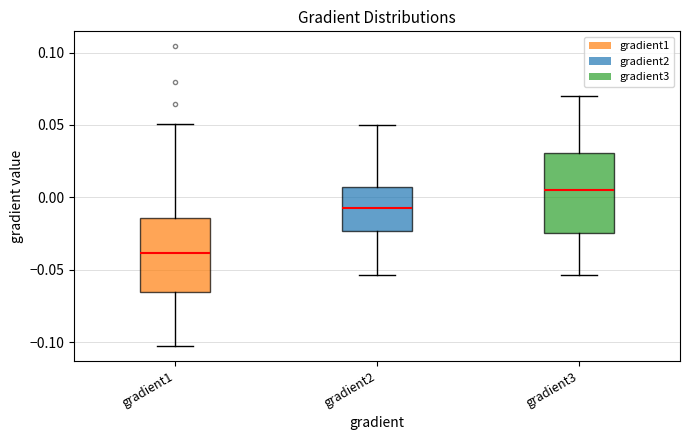

Reading left to right, transcribe this box plot: for each box, give where its median line is, the range the box spans, and where its two whiskers end, as read against the y-axis. The values are not printed on the chart, so give them approximately, as read against the axis.

gradient1: median -0.040, box -0.065 to -0.015, whiskers -0.105 to 0.050
gradient2: median -0.005, box -0.025 to 0.005, whiskers -0.055 to 0.050
gradient3: median 0.005, box -0.025 to 0.030, whiskers -0.055 to 0.070